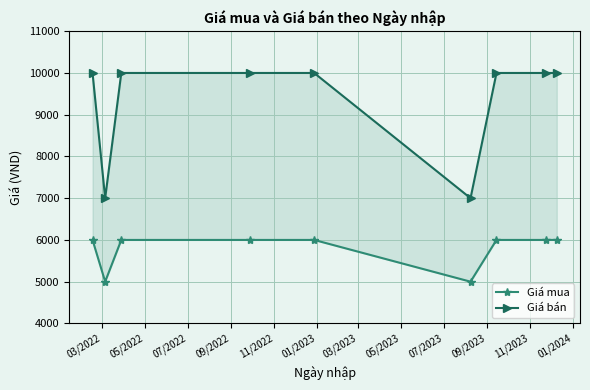

What is the lowest value of the Giá mua series?

5000